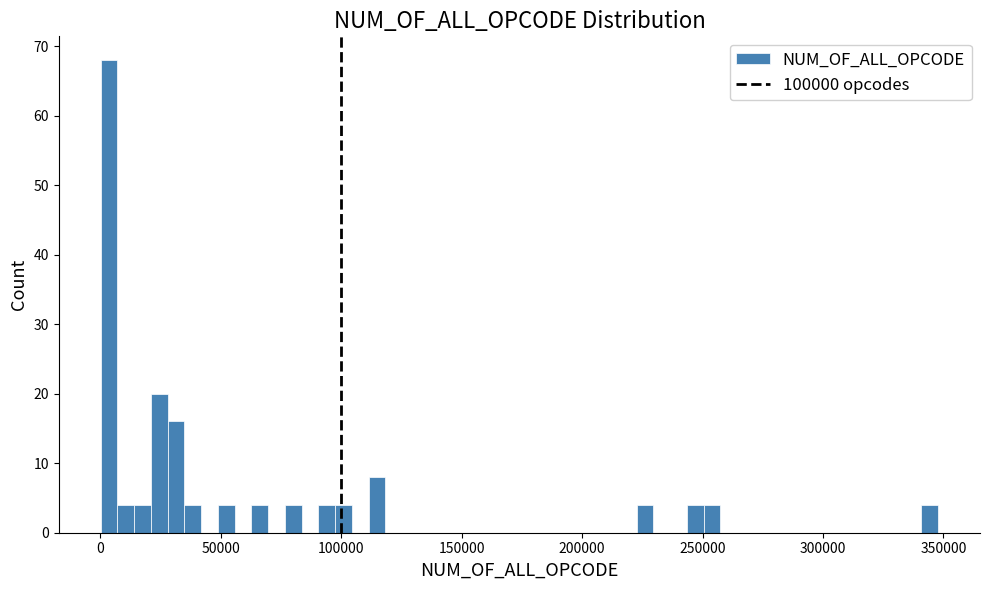

Read against the x-axis, roughly where is the centre of the tallest bar?

5000